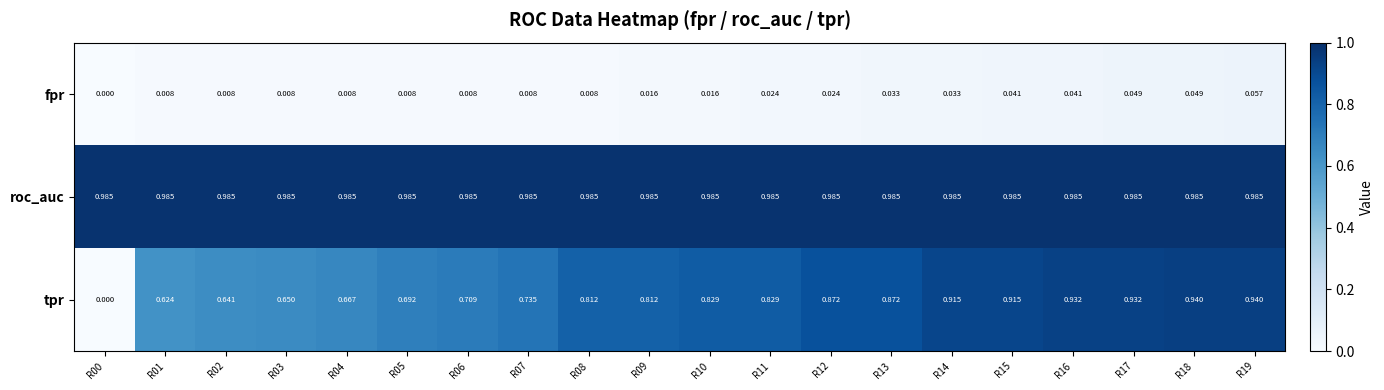

Which series has the largest range (max minus min)?

tpr